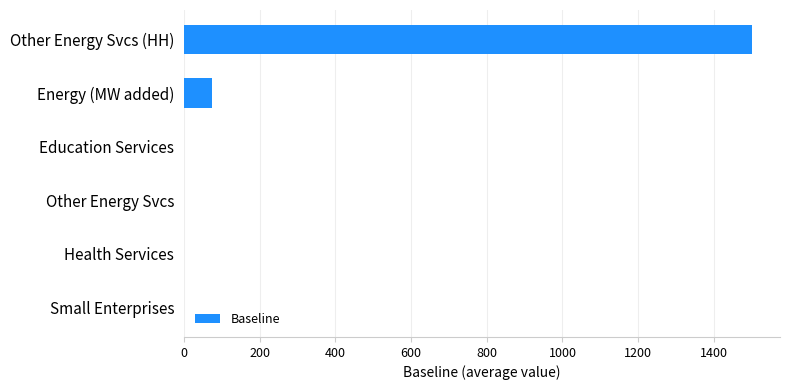

What is the sum of the values at Health Services and Other Energy Svcs (HH)?

1500